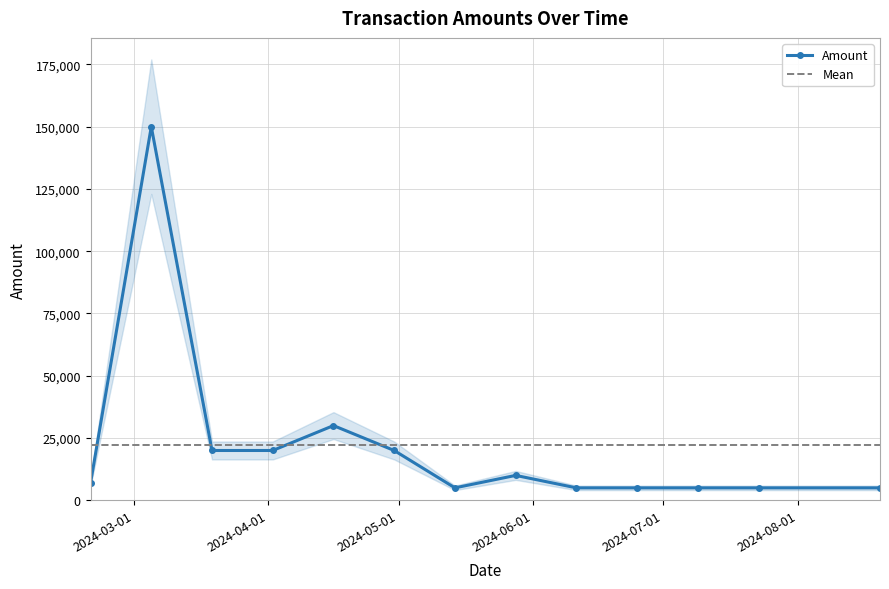

How many data points are less than 7000?

6